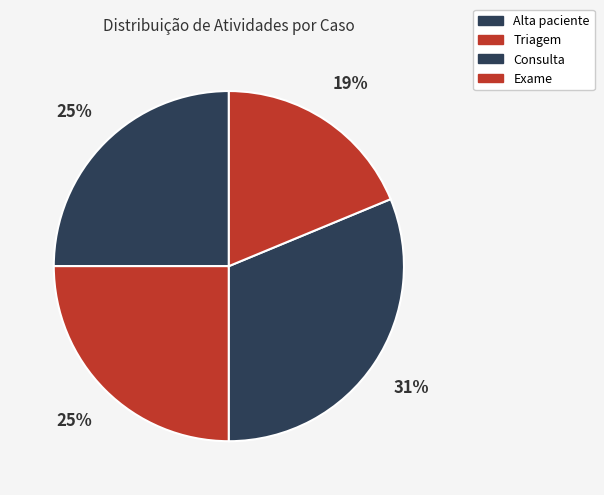

What is the ratio of the value at Exame to the value at Consulta?

0.6